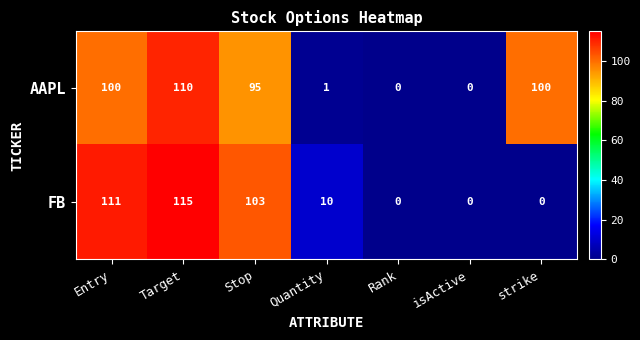

What is the average value of the FB series?

48